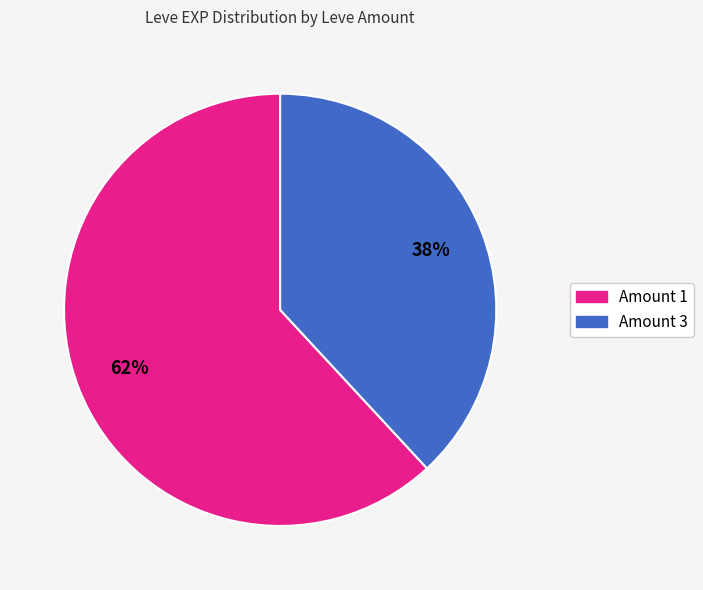

To the nearest percent, what is the difference between the largest and smallest slice percentages?

24%